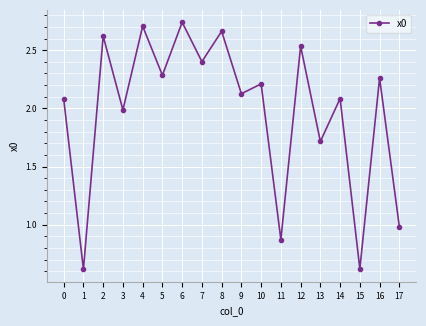

The value at 10 is 0.7. True or false?

False